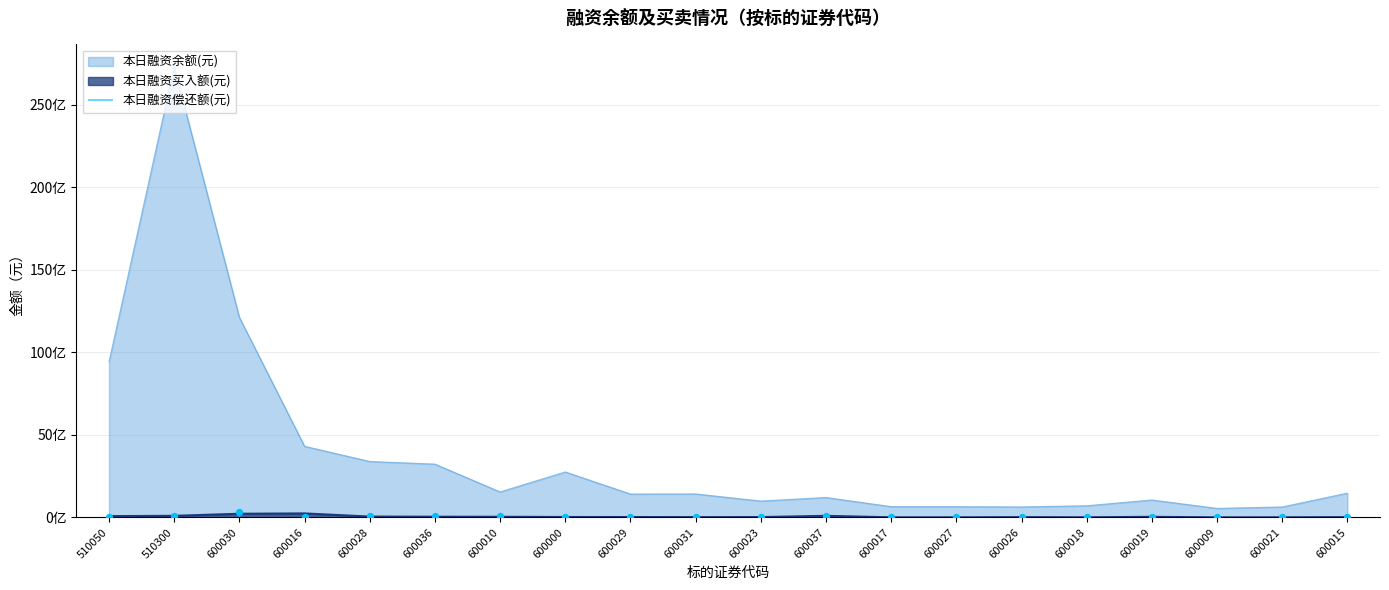

What is the total value across all series at 600027?

666208177